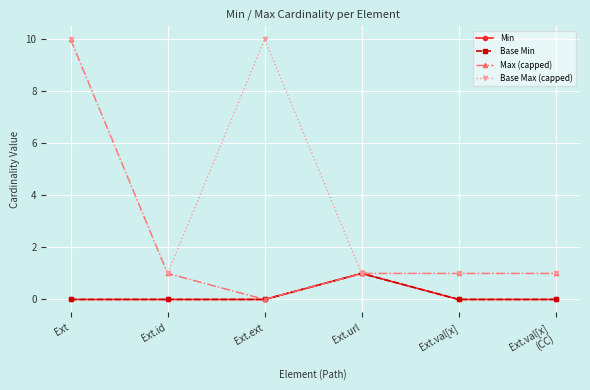

Between Ext.url and Ext, which is larger?

Ext.url